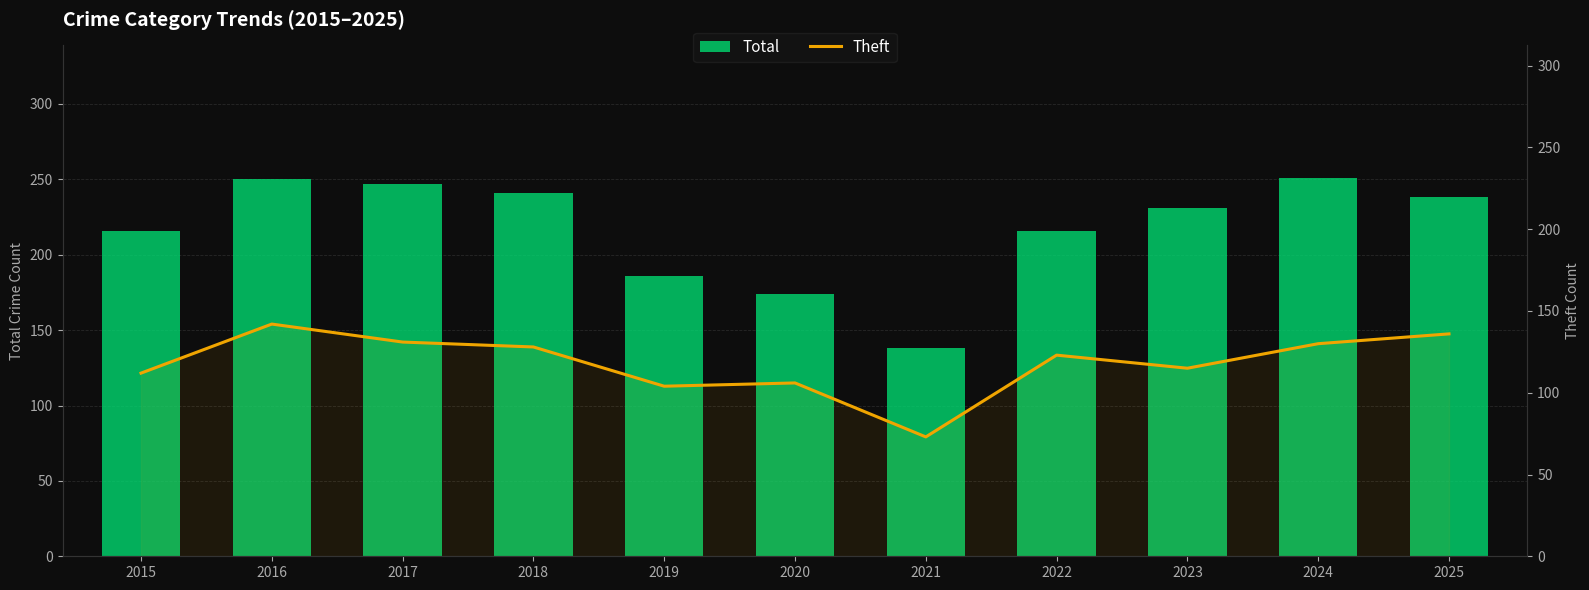

Does the chart contain any negative values?

No